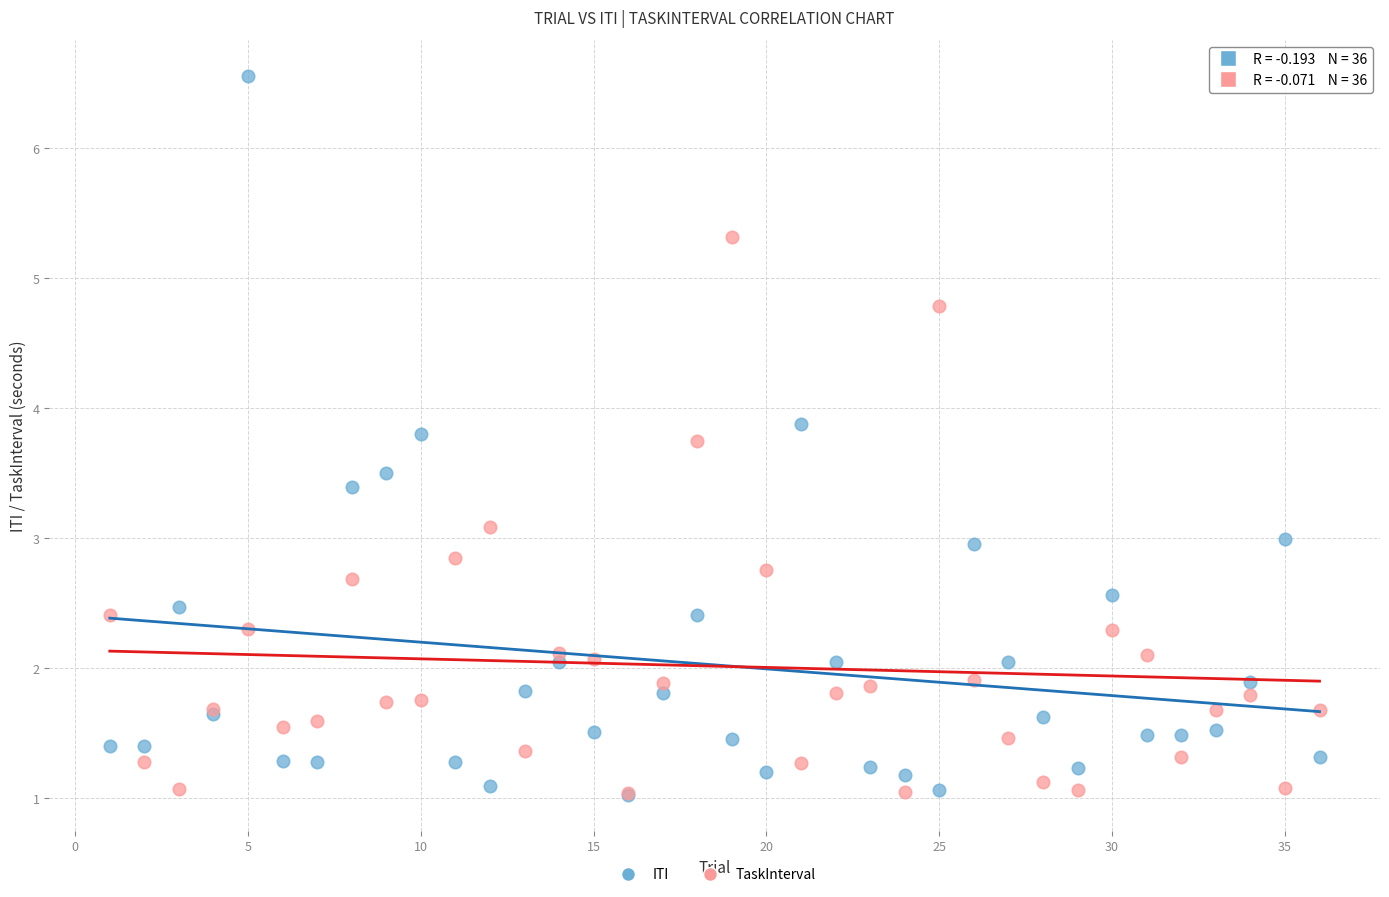

What are all the series names shown in the legend?

ITI, TaskInterval